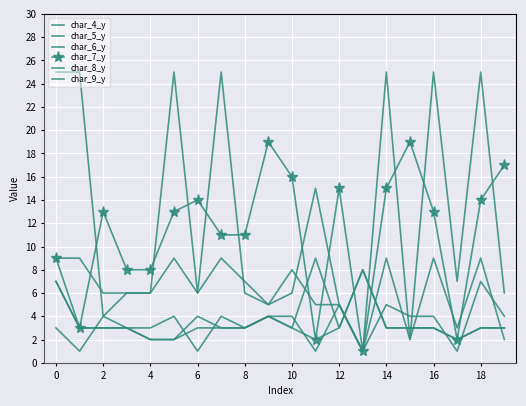

True or false: char_4_y has more than 2 points higher than both neighbors.

True